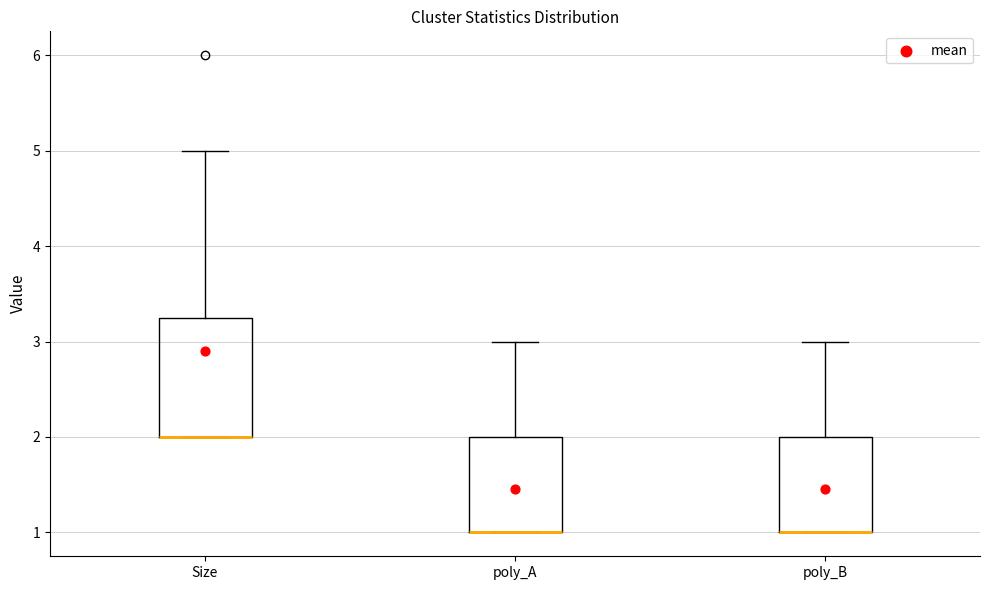

Reading left to right, read every box against the y-axis: the position of its median line, the range the box covers, and the ends of its whiskers. The values are not printed on the chart, so give them approximately, as read against the axis.

Size: median 2.0 (drawn on the box's lower edge), box 2.0 to 3.3, whiskers 2.0 to 5.0
poly_A: median 1.0 (drawn on the box's lower edge), box 1.0 to 2.0, whiskers 1.0 to 3.0
poly_B: median 1.0 (drawn on the box's lower edge), box 1.0 to 2.0, whiskers 1.0 to 3.0